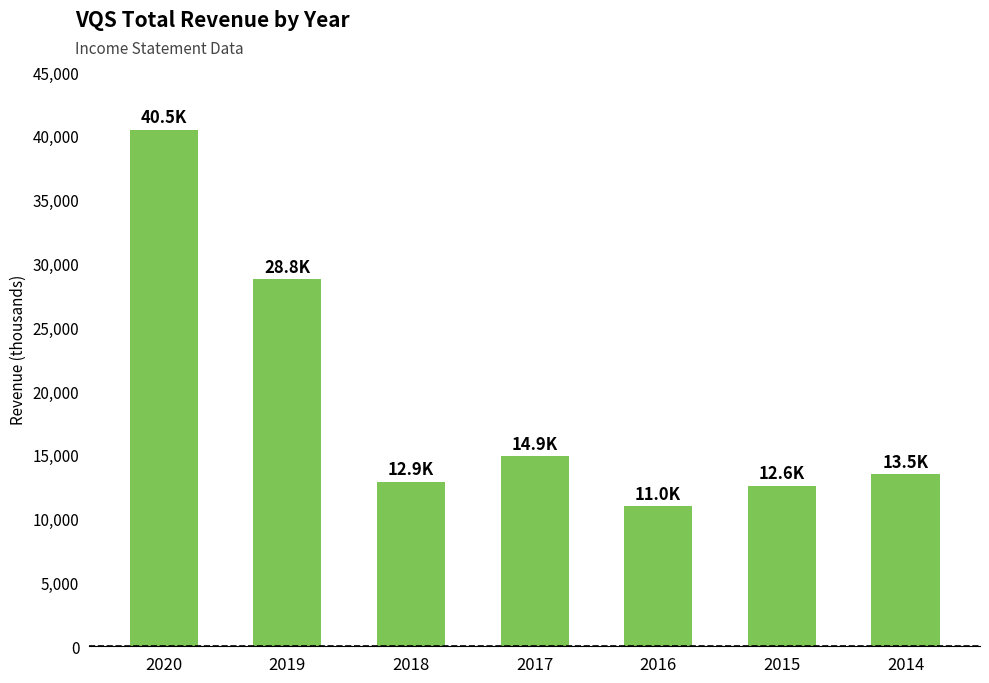

What is the ratio of the value at 2017 to the value at 2018?

1.2